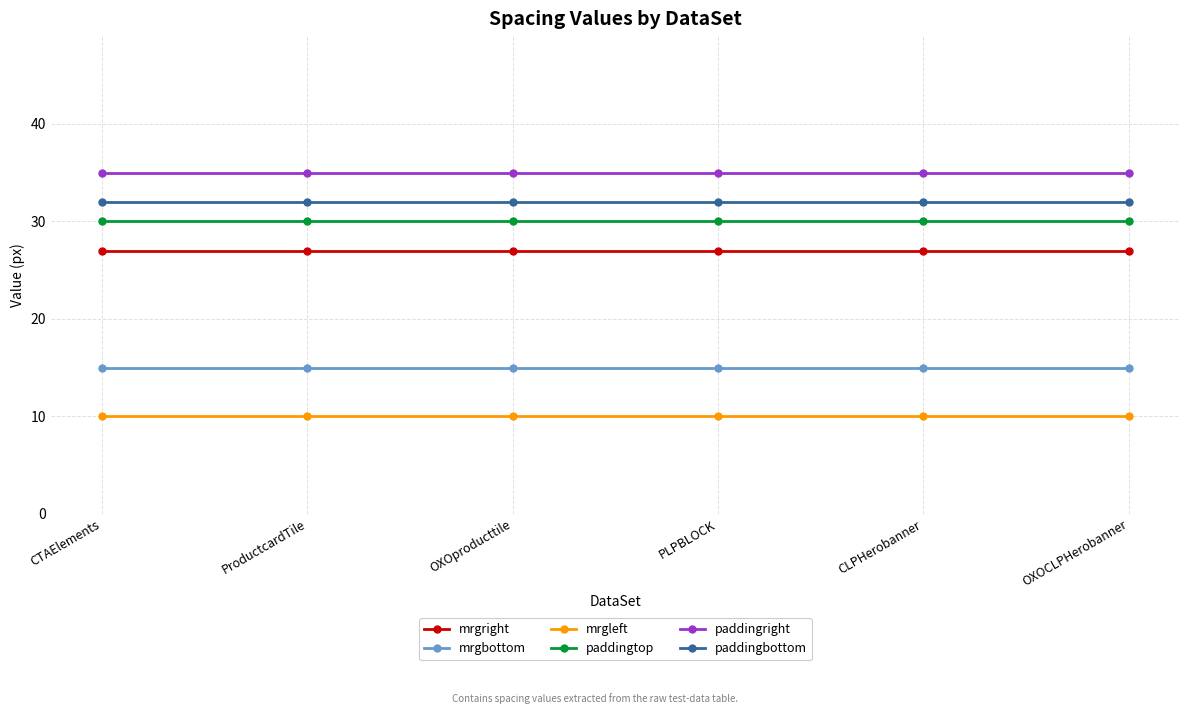

What position from the left is OXOproducttile?

3